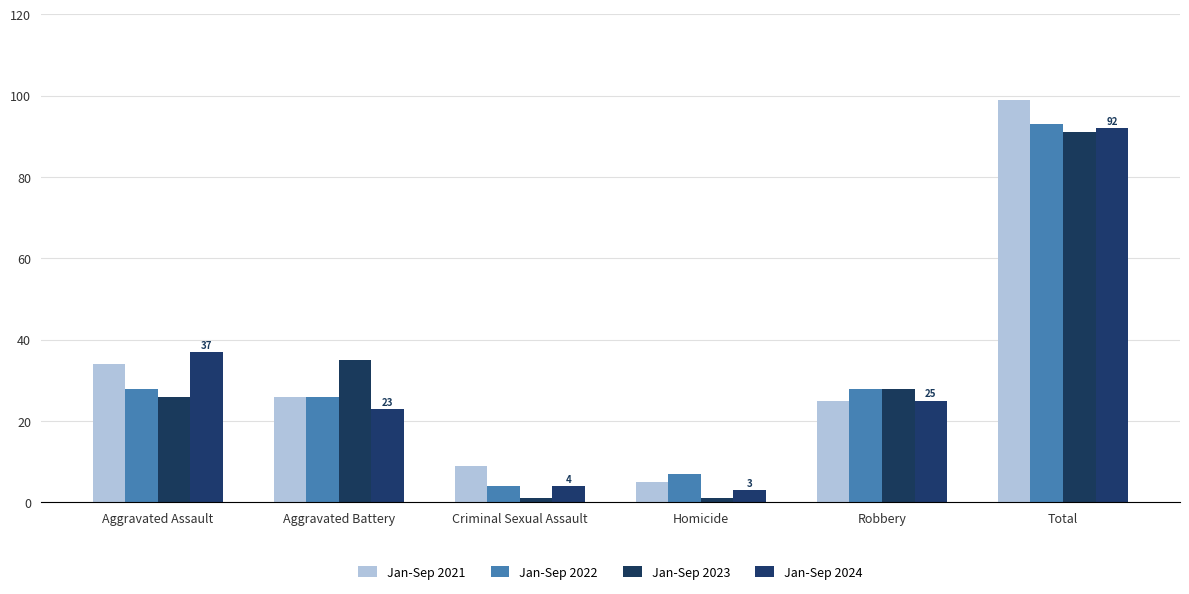

Reading right to left, extract all data points from this chart.

Jan-Sep 2021: 99	25	5	9	26	34
Jan-Sep 2022: 93	28	7	4	26	28
Jan-Sep 2023: 91	28	1	1	35	26
Jan-Sep 2024: 92	25	3	4	23	37